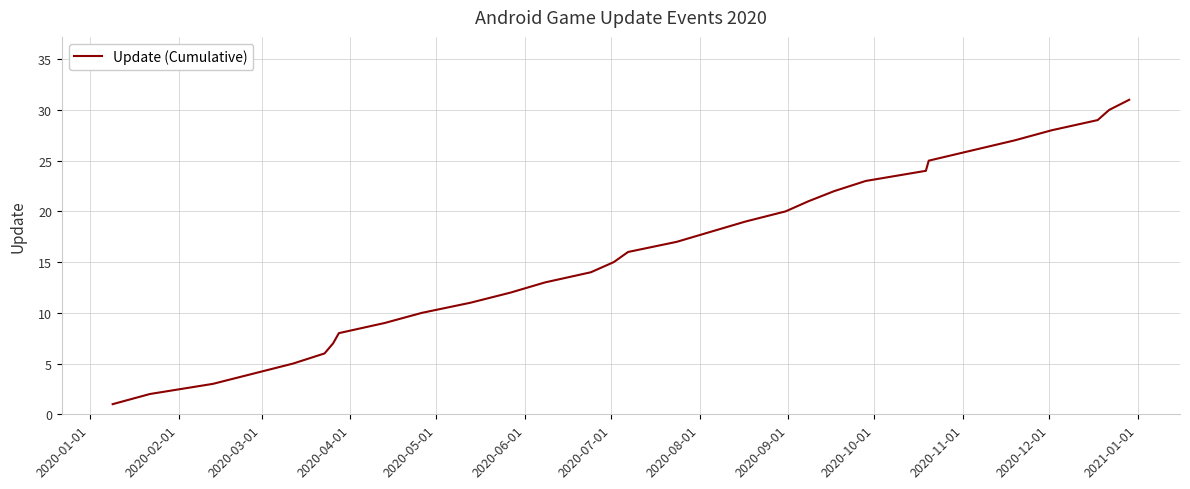

What is the maximum value shown in the chart?

31